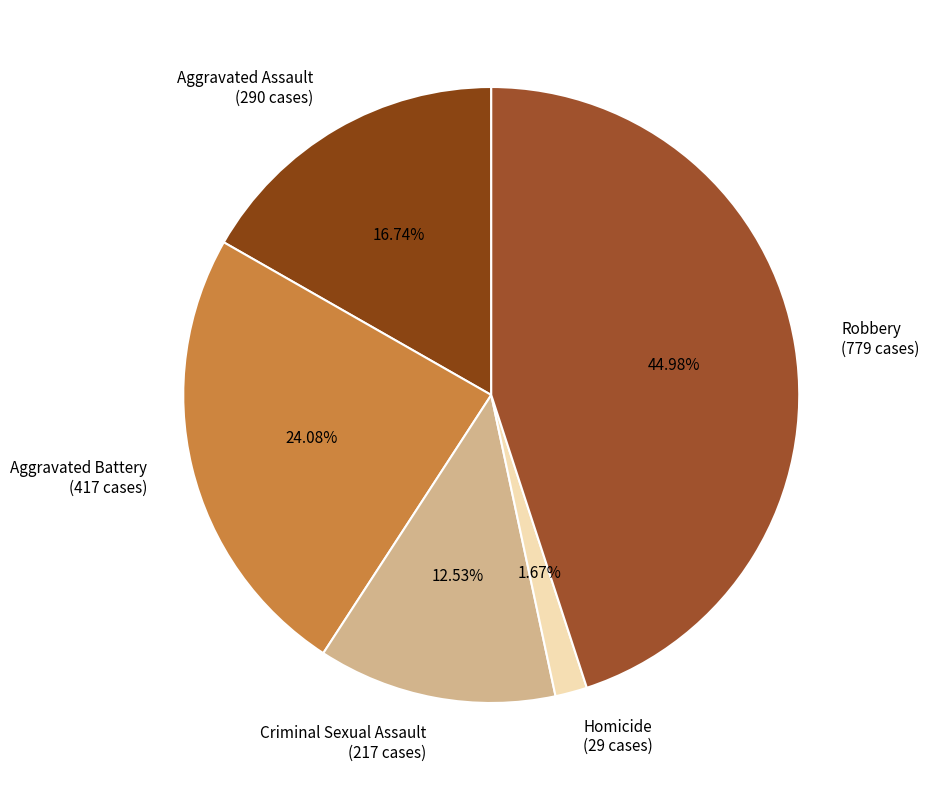

To the nearest percent, what percentage of the pie is Aggravated Battery?

24%